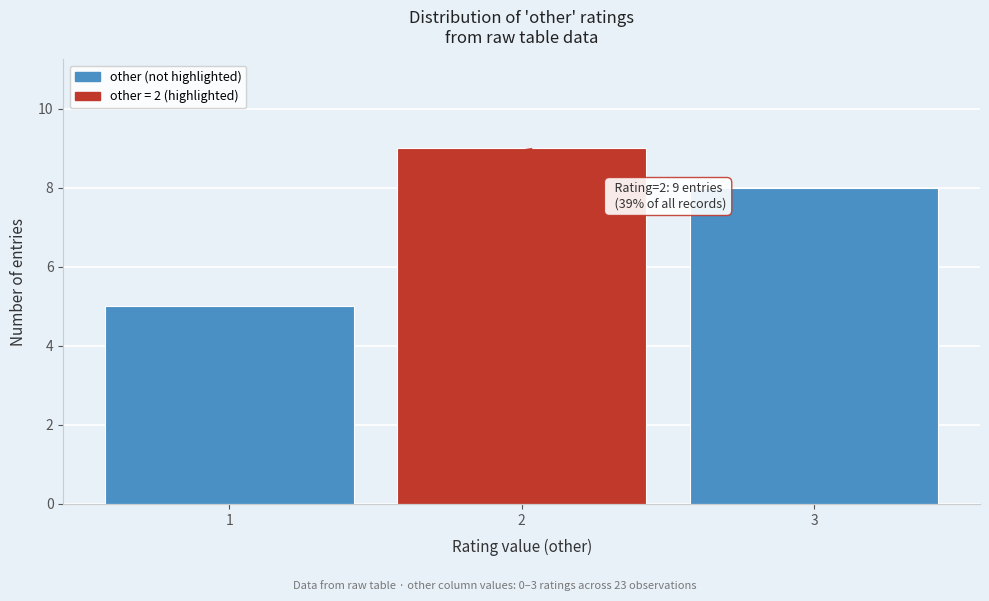

Reading left to right, extract all data points from this chart.

5	9	8